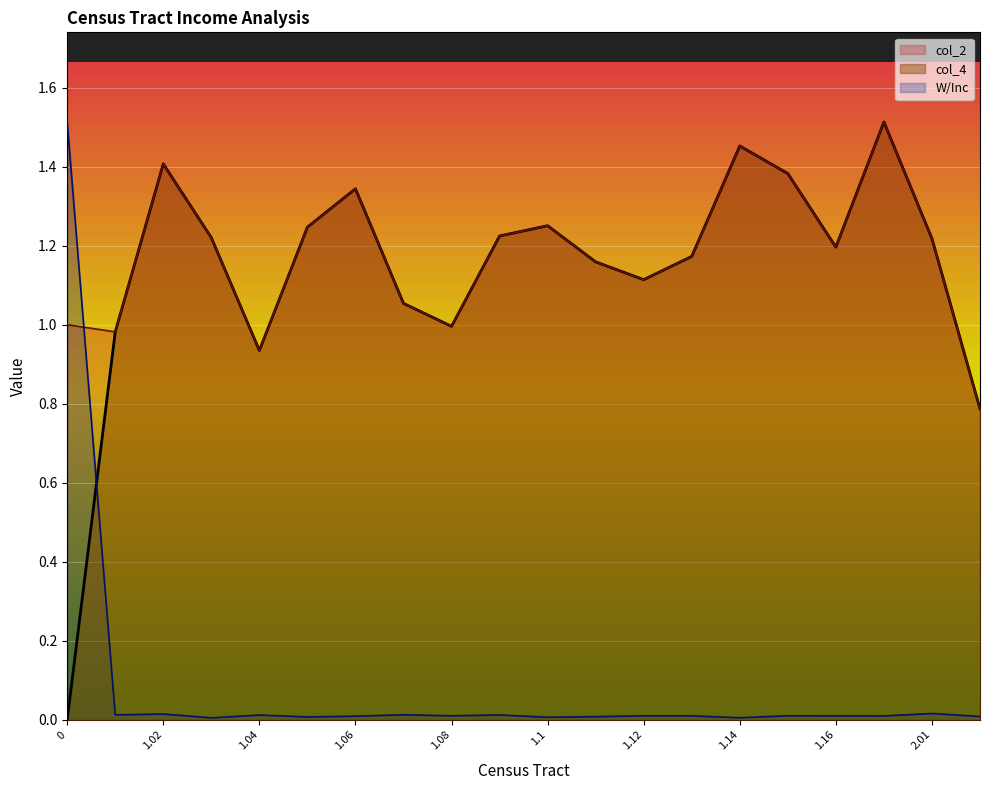

List the series in order of their peak value, highest first.

W/Inc, col_2, col_4